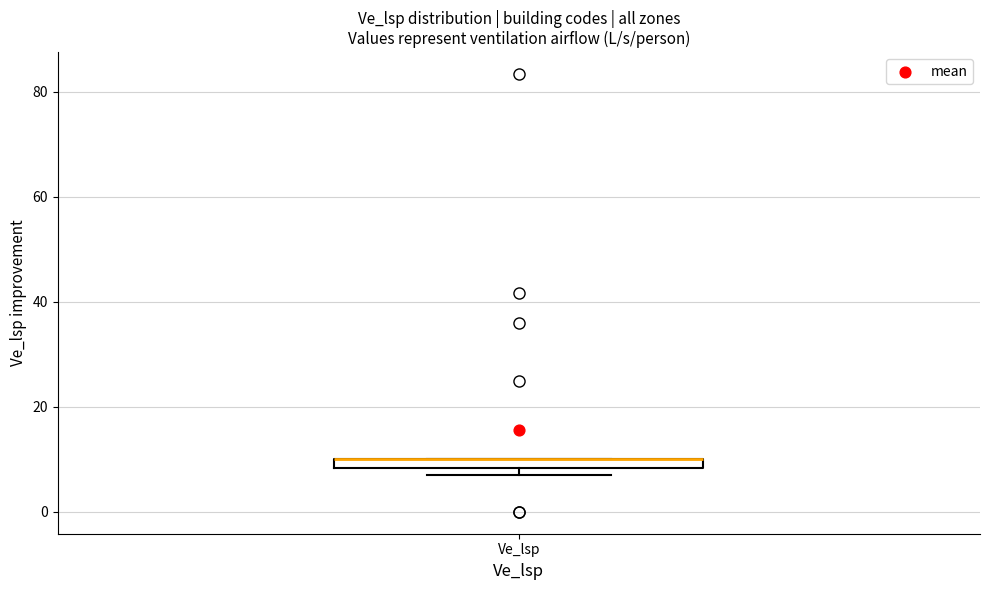

Where is the upper edge of the box for Ve_lsp on the y-axis? The values are not printed on the chart, so give them approximately, as read against the axis.

10